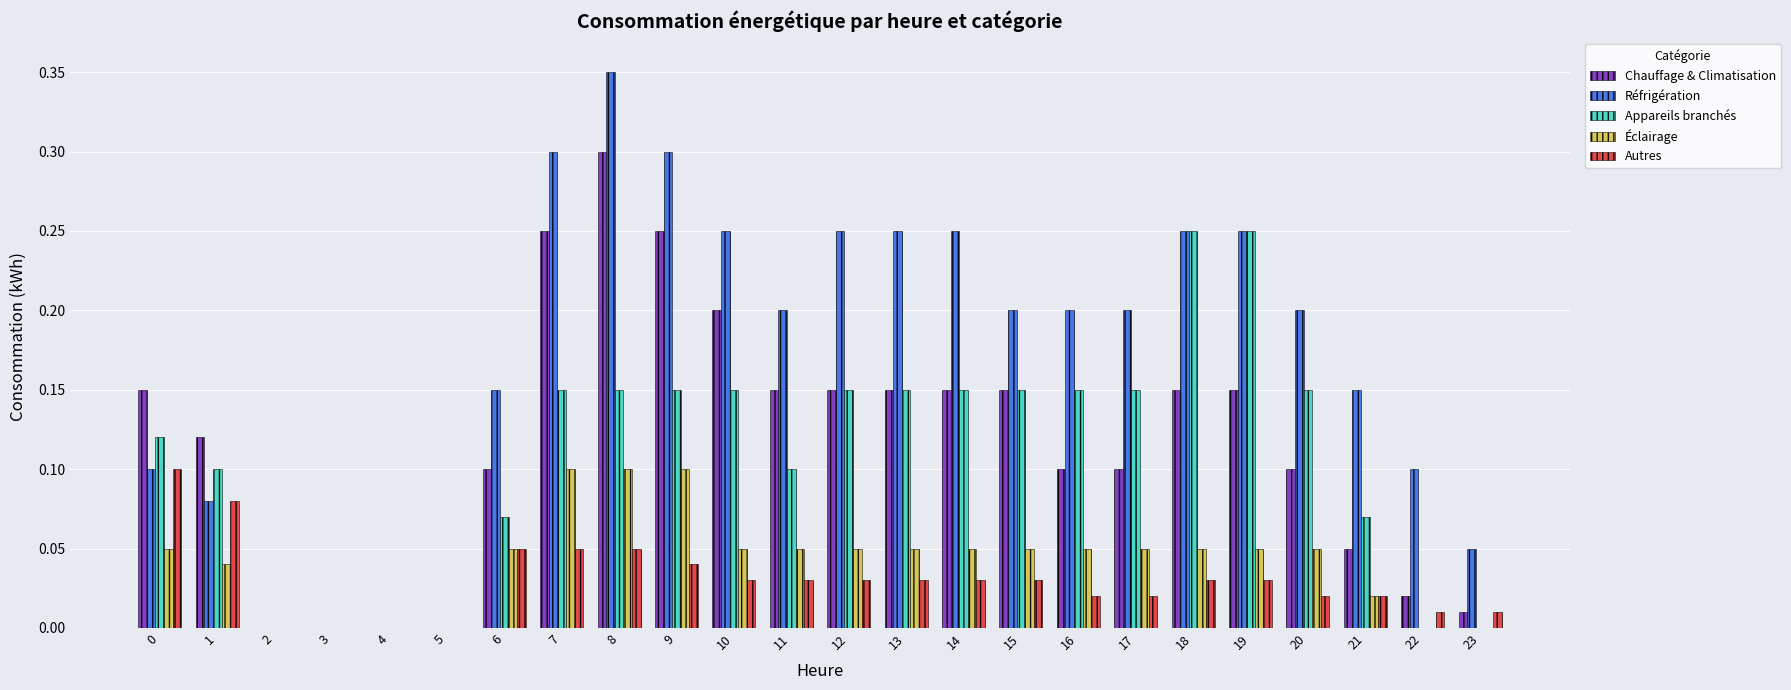

What is the total value across all series at 15?

0.6